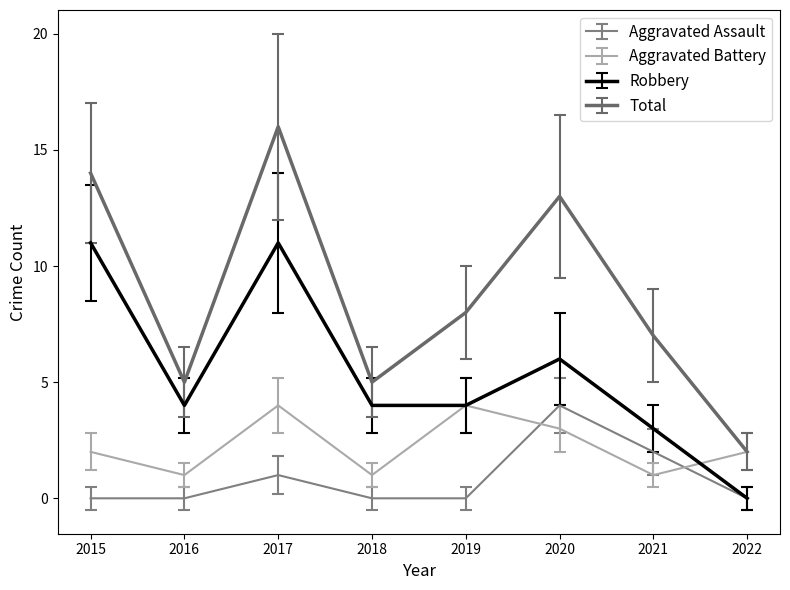

How many lines are shown in the chart?

4